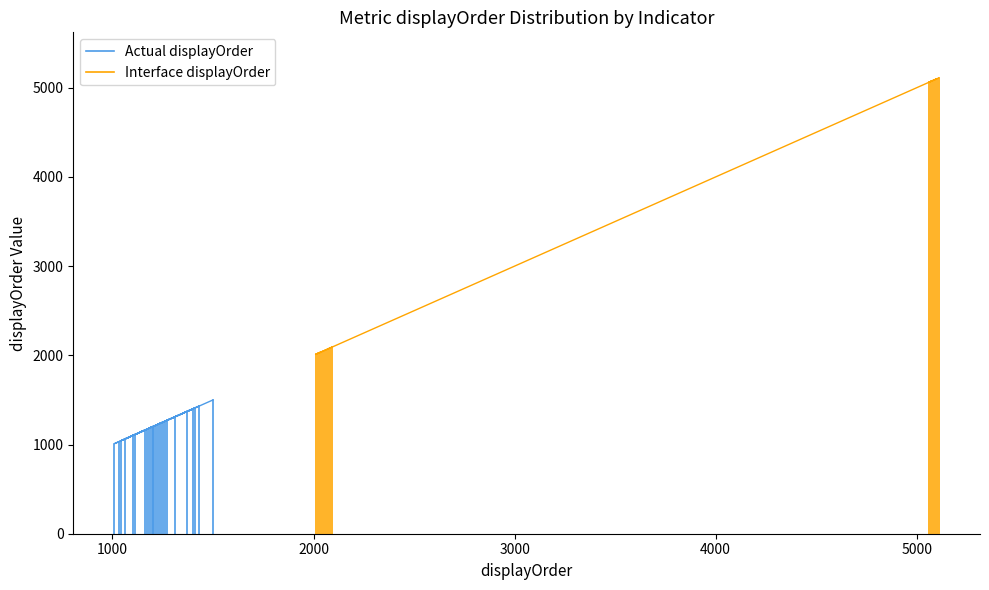

What are all the series names shown in the legend?

Actual displayOrder, Interface displayOrder